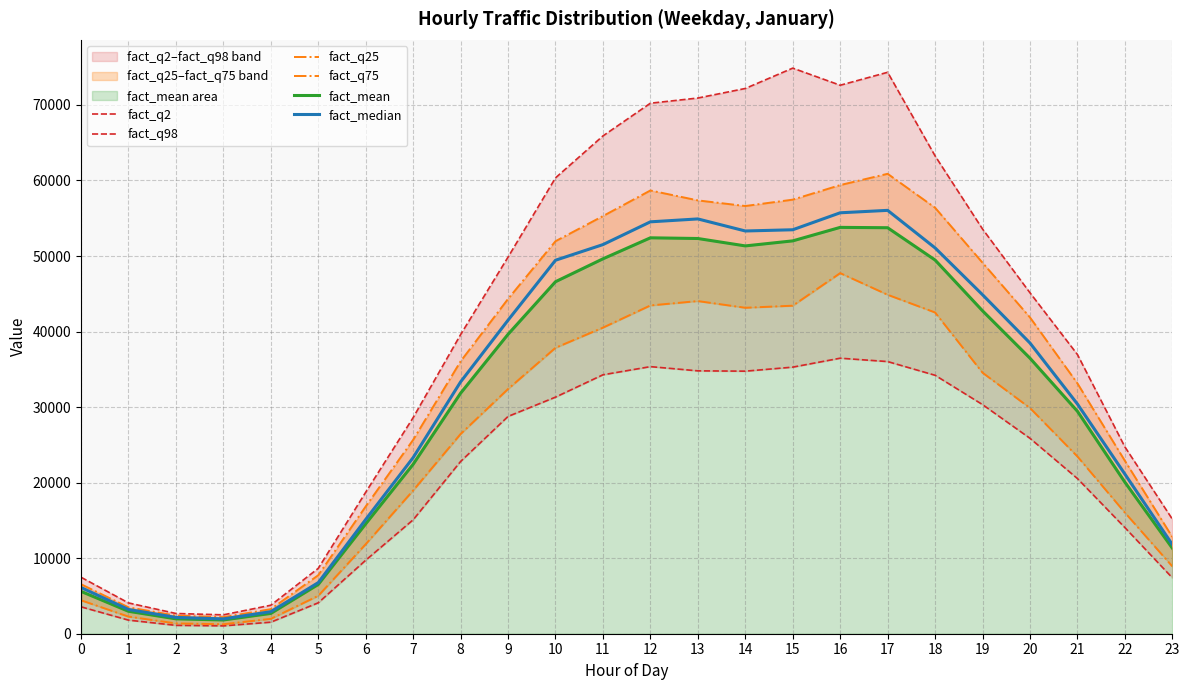

Does the chart have visible grid lines?

Yes